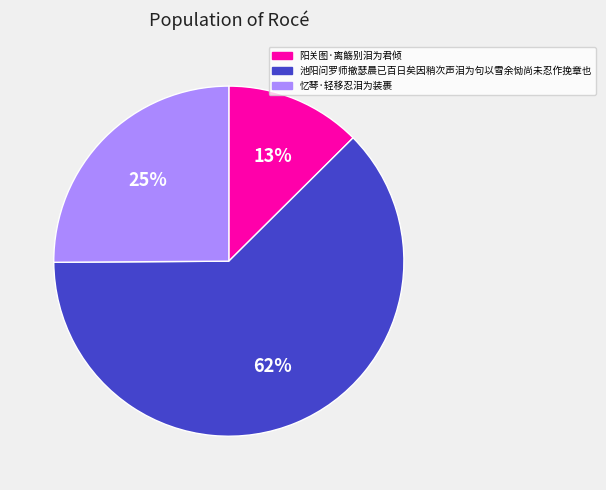

How many segments does this pie chart have?

3